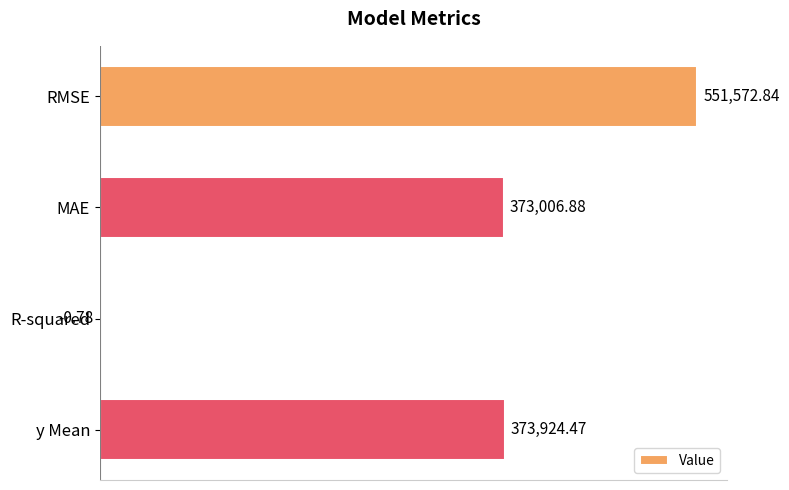

Between MAE and RMSE, which is larger?

RMSE